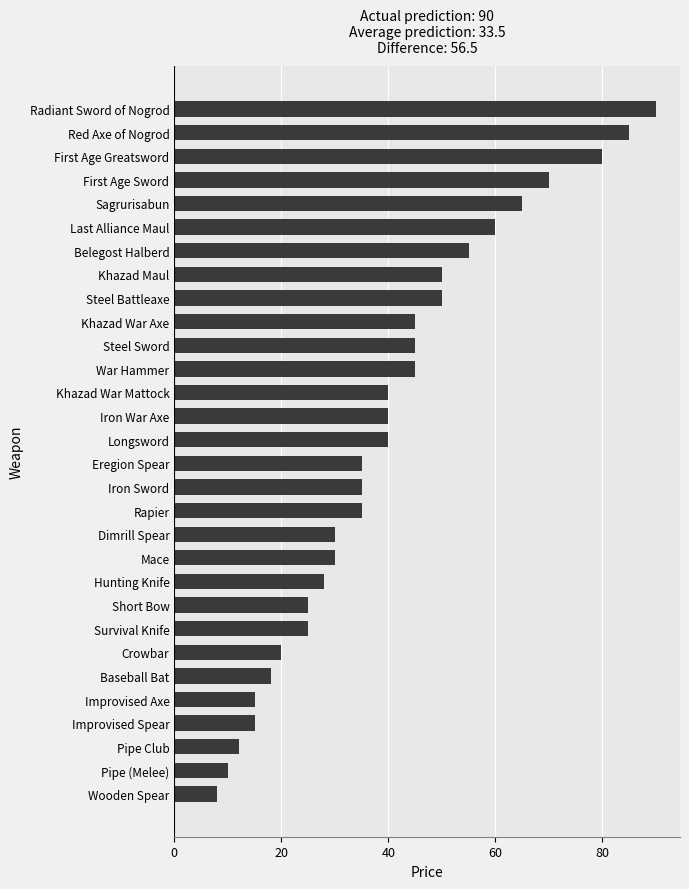

What is the smallest value displayed?

8